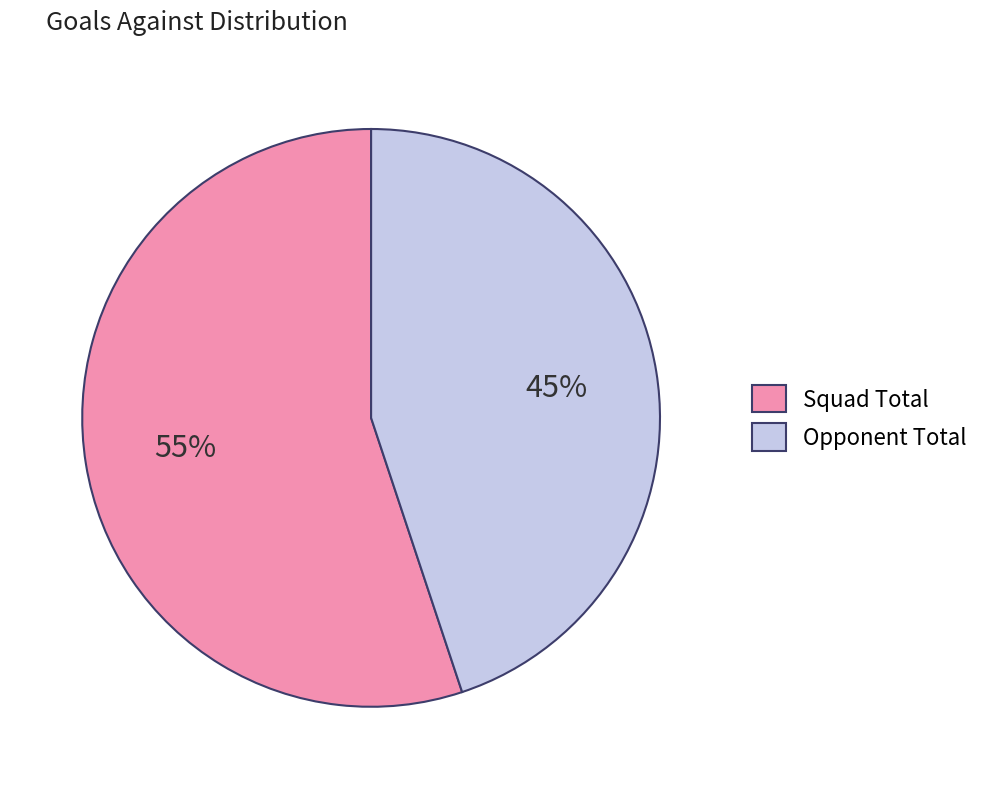

The Squad Total slice represents 55% of the pie. True or false?

True